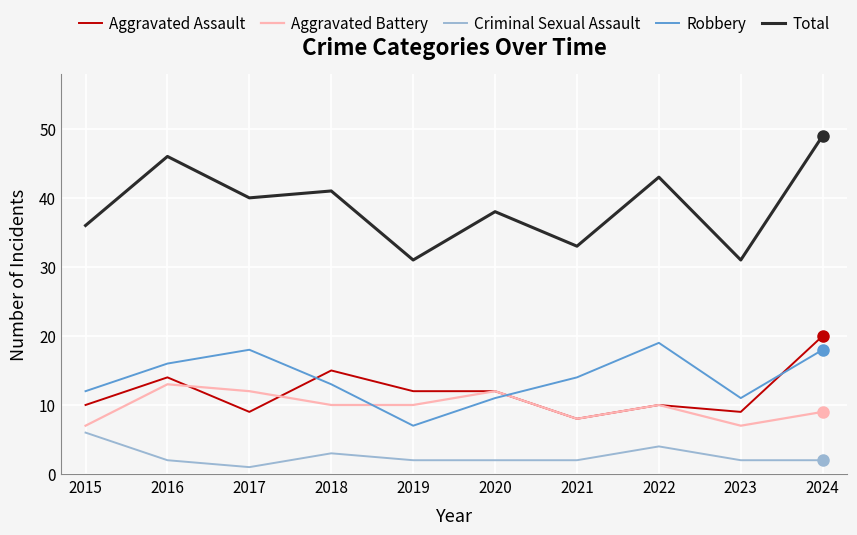

How many Criminal Sexual Assault values are between 2 and 3?

7